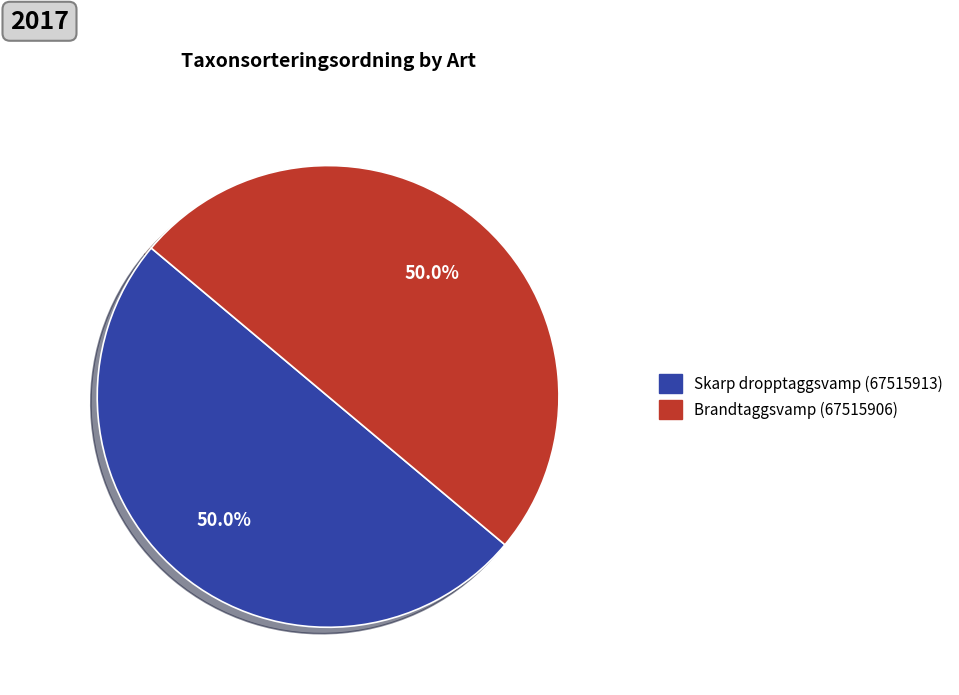

What is the ratio of the value at Brandtaggsvamp (67515906) to the value at Skarp dropptaggsvamp (67515913)?

1.0